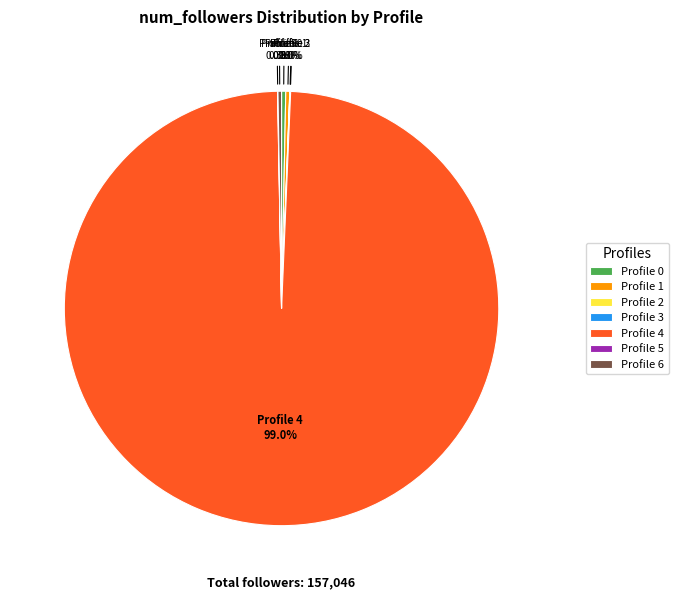

Which category has the biggest portion of the pie?

Profile 4